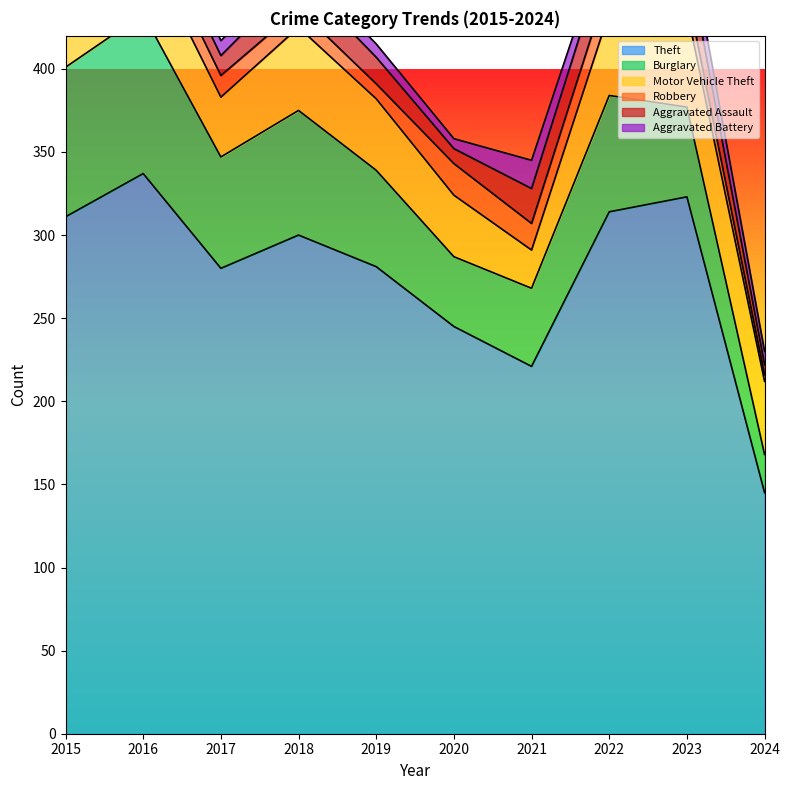

What is the spread (max minus min) of values at 2017?

271